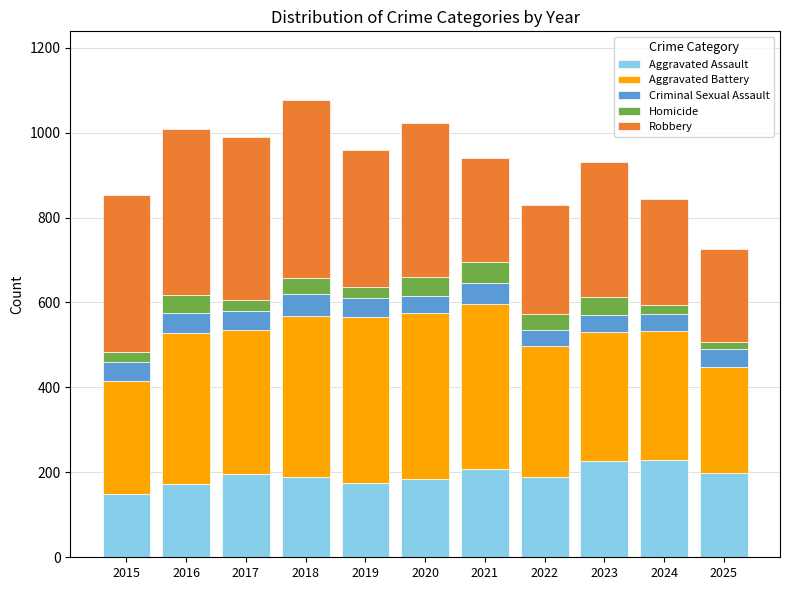

What is the difference between the second highest and minimum values in the Aggravated Assault series?

77